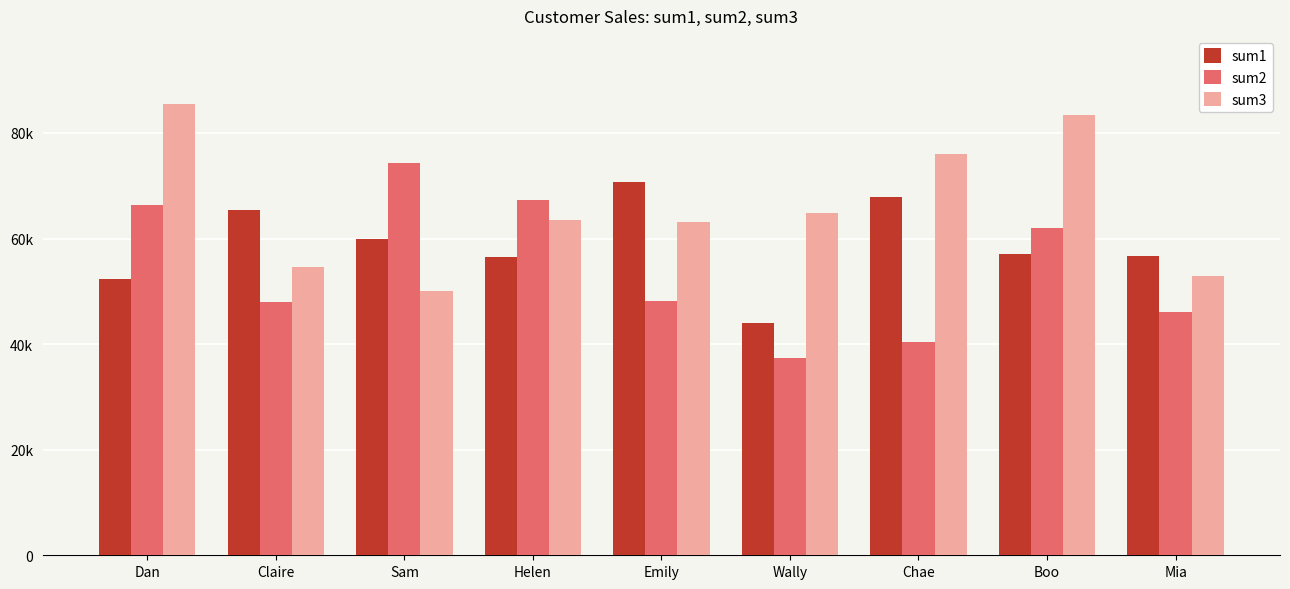

Reading left to right, list all the values displayed in this chart.

sum1: Dan=52410	Claire=65445	Sam=59955	Helen=56590	Emily=70645	Wally=43975	Chae=67795	Boo=57130	Mia=56635
sum2: Dan=66275	Claire=48035	Sam=74330	Helen=67250	Emily=48075	Wally=37360	Chae=40370	Boo=61900	Mia=46125
sum3: Dan=85545	Claire=54595	Sam=50005	Helen=63475	Emily=63205	Wally=64800	Chae=76000	Boo=83460	Mia=52820